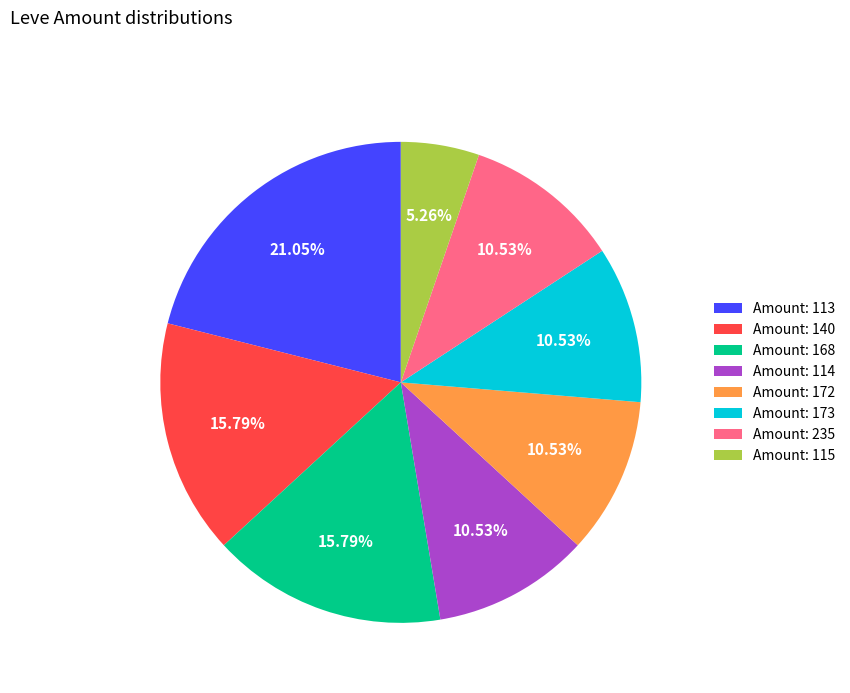

Does Amount: 168 account for over 50% of the chart?

No